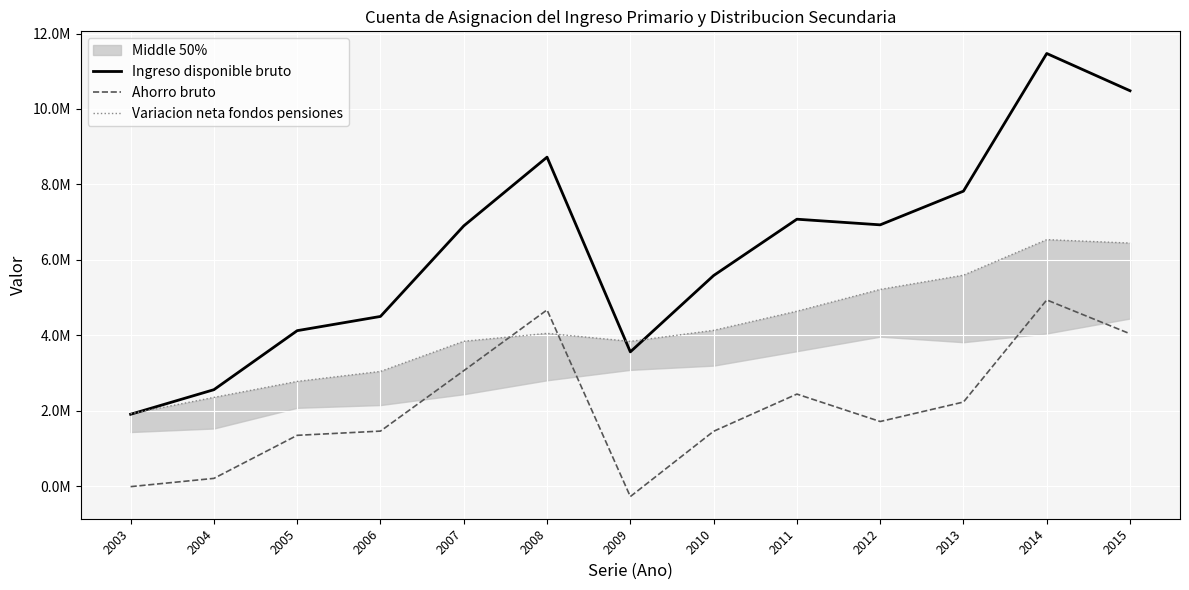

How many interior local peaks does the Ingreso disponible bruto series have?

3